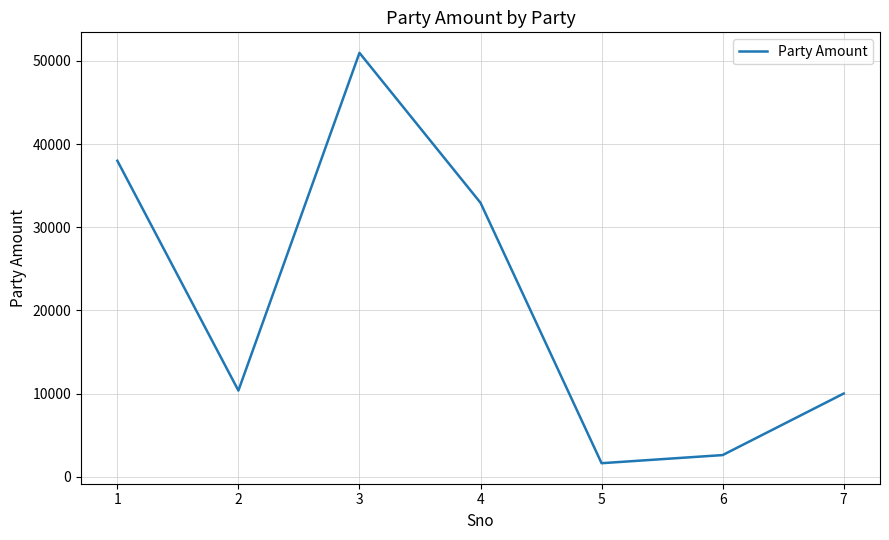

True or false: the data has more than 2 interior local peaks.

False